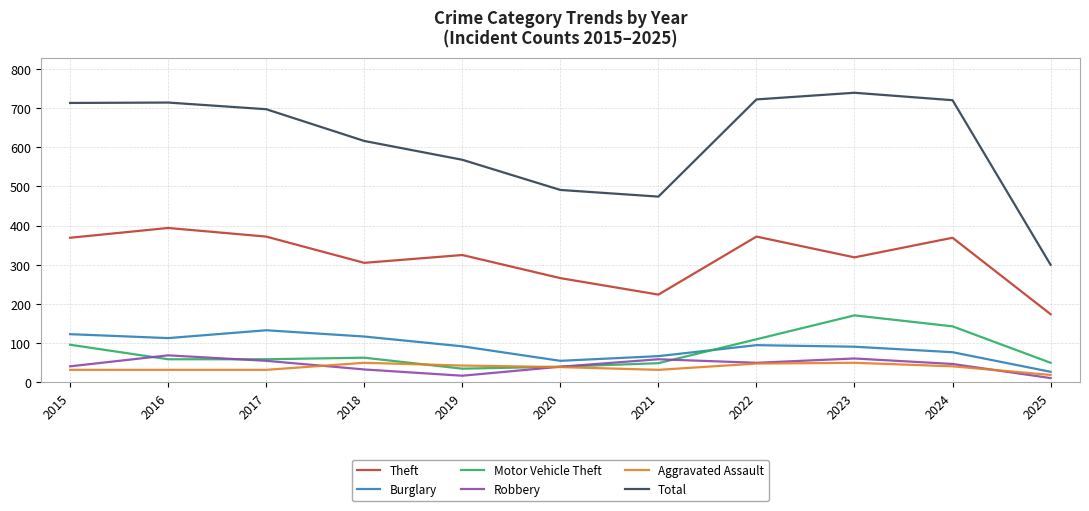

What is the difference between the maximum and minimum values in the Robbery series?

58